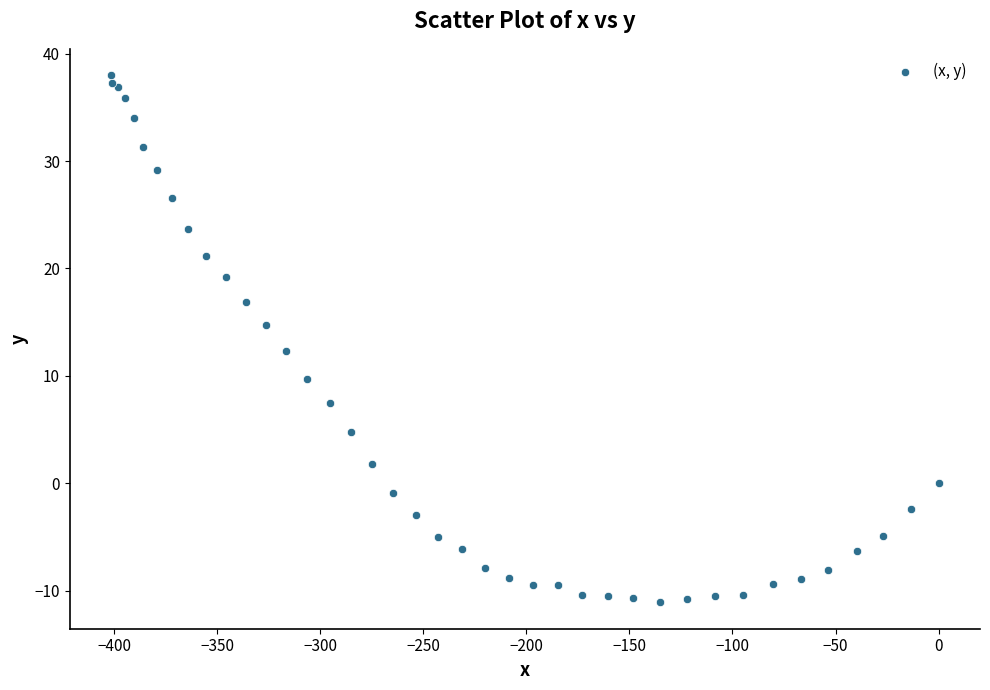

What Y value in the scatter plot is closest to 13?

12.3